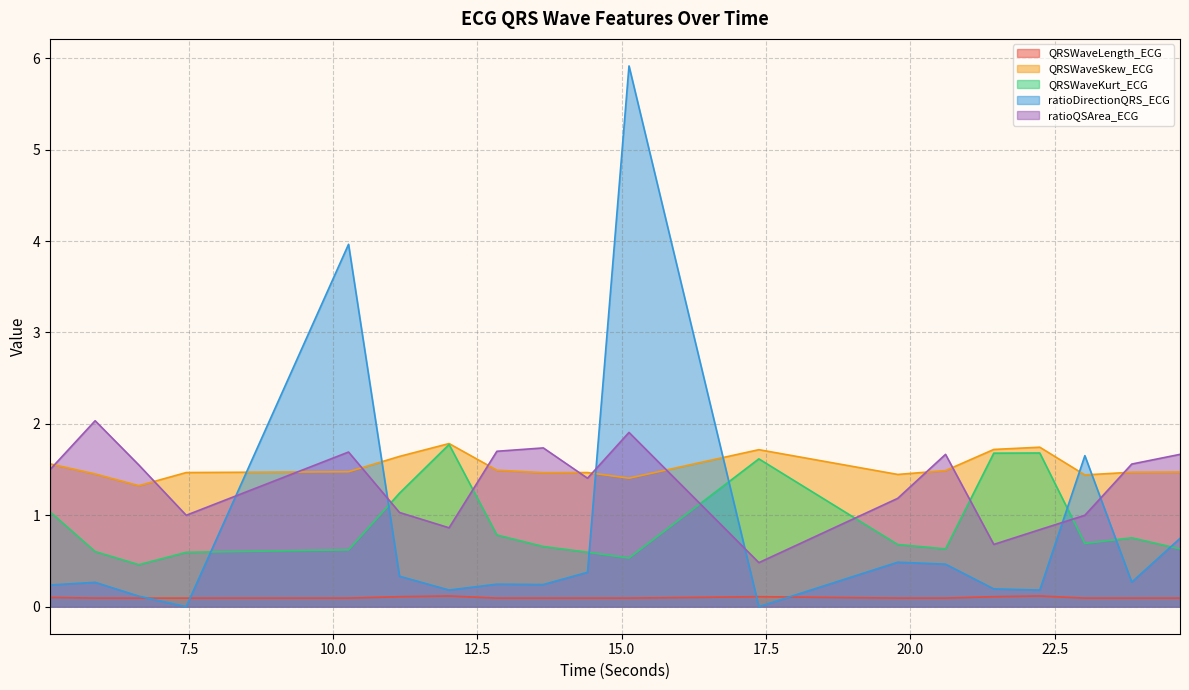

Reading right to left, transcribe all the data shown in this chart.

QRSWaveLength_ECG: 24.671875=0.1	23.8359375=0.1	23.0234375=0.1	22.2421875=0.1	21.4453125=0.1	20.609375=0.1	19.78125=0.1	17.375=0.1	15.125=0.1	14.40625=0.1	13.640625=0.1	12.8359375=0.1	12.0078125=0.1	11.1484375=0.1	10.265625=0.1	7.453125=0.1	6.6328125=0.1	5.875=0.1	5.09375=0.1
QRSWaveSkew_ECG: 24.671875=1.5	23.8359375=1.5	23.0234375=1.4	22.2421875=1.7	21.4453125=1.7	20.609375=1.5	19.78125=1.4	17.375=1.7	15.125=1.4	14.40625=1.5	13.640625=1.5	12.8359375=1.5	12.0078125=1.8	11.1484375=1.6	10.265625=1.5	7.453125=1.5	6.6328125=1.3	5.875=1.5	5.09375=1.6
QRSWaveKurt_ECG: 24.671875=0.6	23.8359375=0.8	23.0234375=0.7	22.2421875=1.7	21.4453125=1.7	20.609375=0.6	19.78125=0.7	17.375=1.6	15.125=0.5	14.40625=0.6	13.640625=0.7	12.8359375=0.8	12.0078125=1.8	11.1484375=1.2	10.265625=0.6	7.453125=0.6	6.6328125=0.5	5.875=0.6	5.09375=1.0
ratioDirectionQRS_ECG: 24.671875=0.7	23.8359375=0.3	23.0234375=1.7	22.2421875=0.2	21.4453125=0.2	20.609375=0.5	19.78125=0.5	17.375=0.0	15.125=5.9	14.40625=0.4	13.640625=0.2	12.8359375=0.2	12.0078125=0.2	11.1484375=0.3	10.265625=4.0	7.453125=0.0	6.6328125=0.1	5.875=0.3	5.09375=0.2
ratioQSArea_ECG: 24.671875=1.7	23.8359375=1.6	23.0234375=1.0	22.2421875=0.8	21.4453125=0.7	20.609375=1.7	19.78125=1.2	17.375=0.5	15.125=1.9	14.40625=1.4	13.640625=1.7	12.8359375=1.7	12.0078125=0.9	11.1484375=1.0	10.265625=1.7	7.453125=1.0	6.6328125=1.6	5.875=2.0	5.09375=1.5